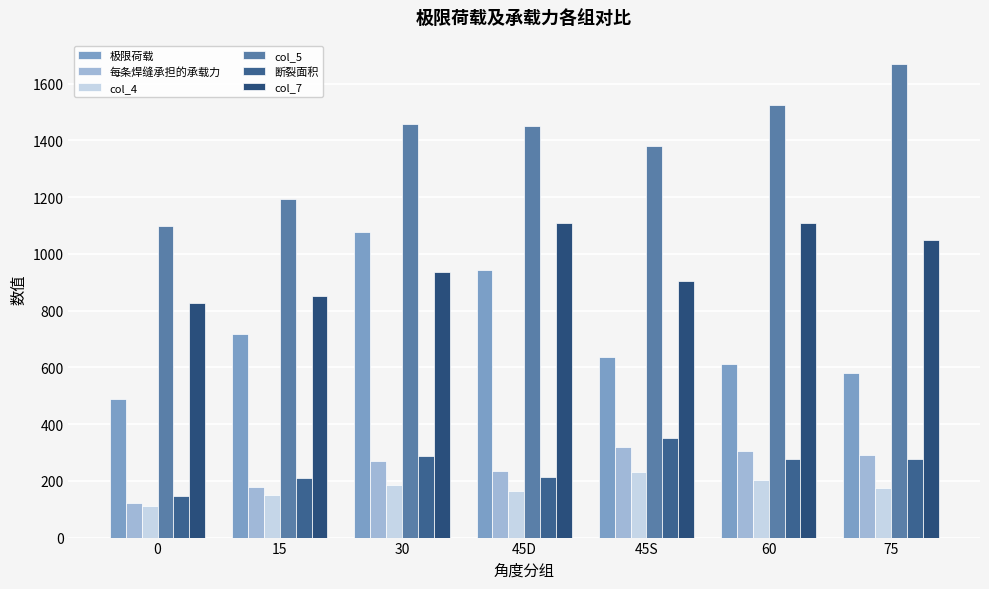

What are all the series names shown in the legend?

极限荷载, 每条焊缝承担的承载力, col_4, col_5, 断裂面积, col_7